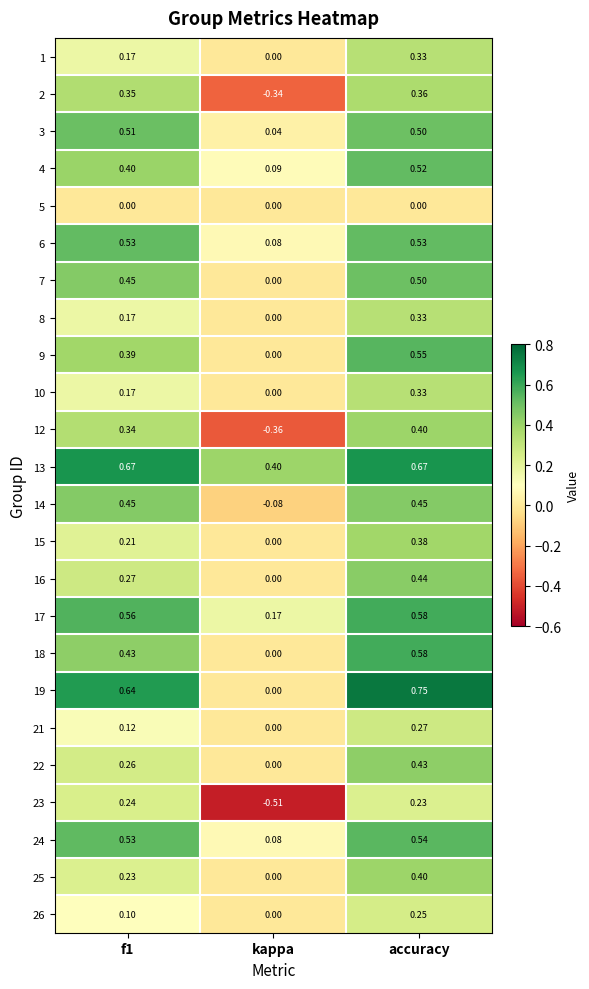

Which category has the highest value across all series?

accuracy